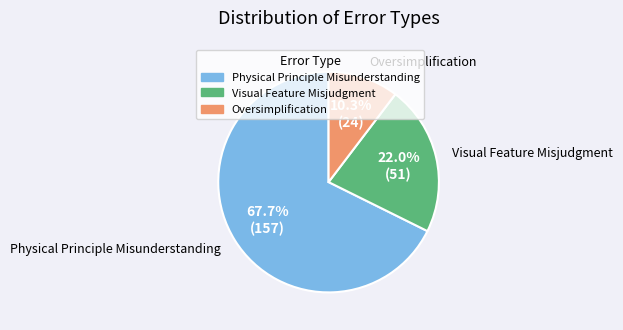

Which has a higher value, Visual Feature Misjudgment or Physical Principle Misunderstanding?

Physical Principle Misunderstanding